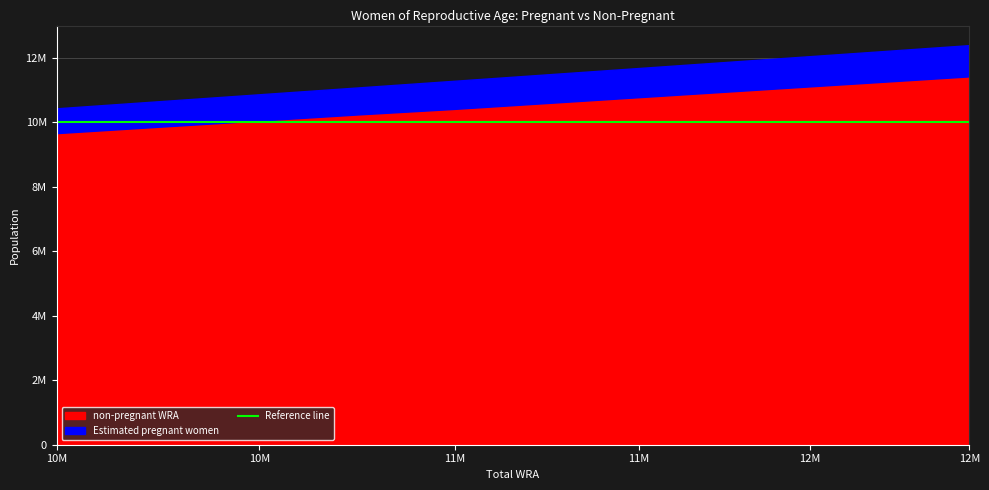

What is the value of the non-pregnant WRA point at the 5th from the left?

10415702.5